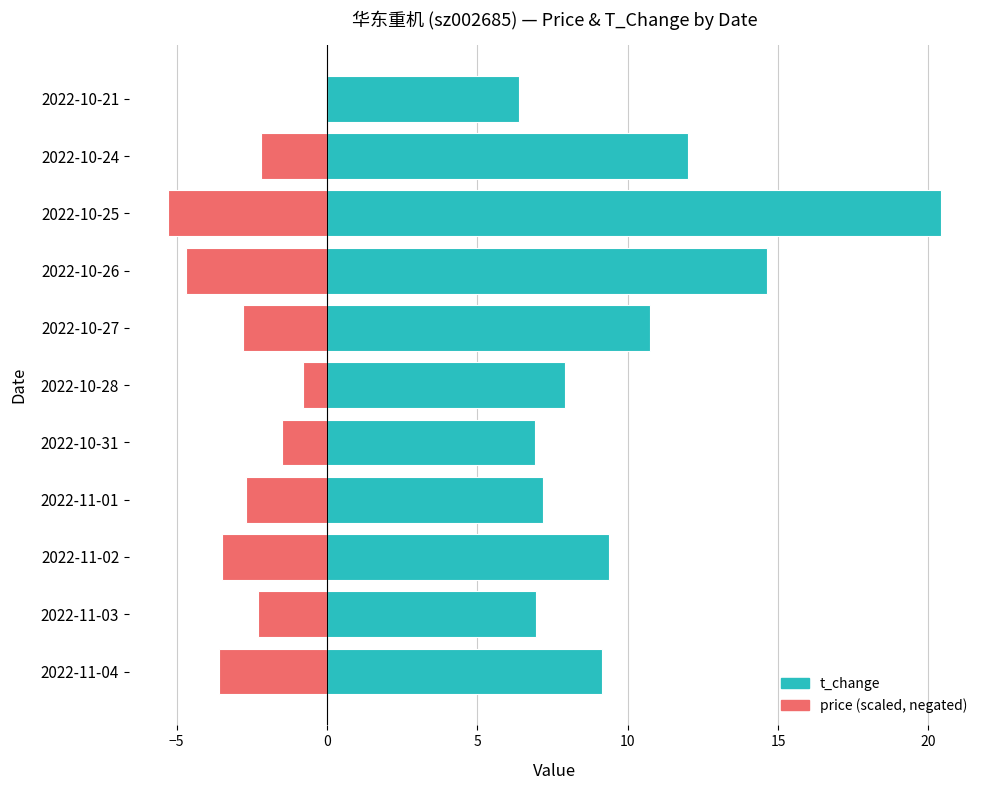

Does the chart contain any negative values?

Yes